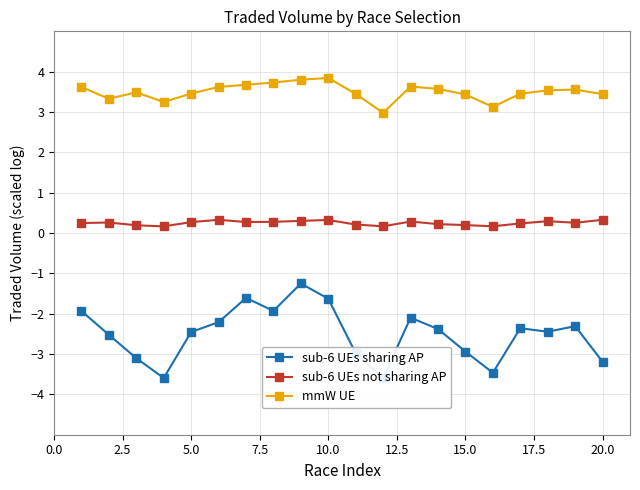

True or false: sub-6 UEs not sharing AP and sub-6 UEs sharing AP intersect in this chart.

False